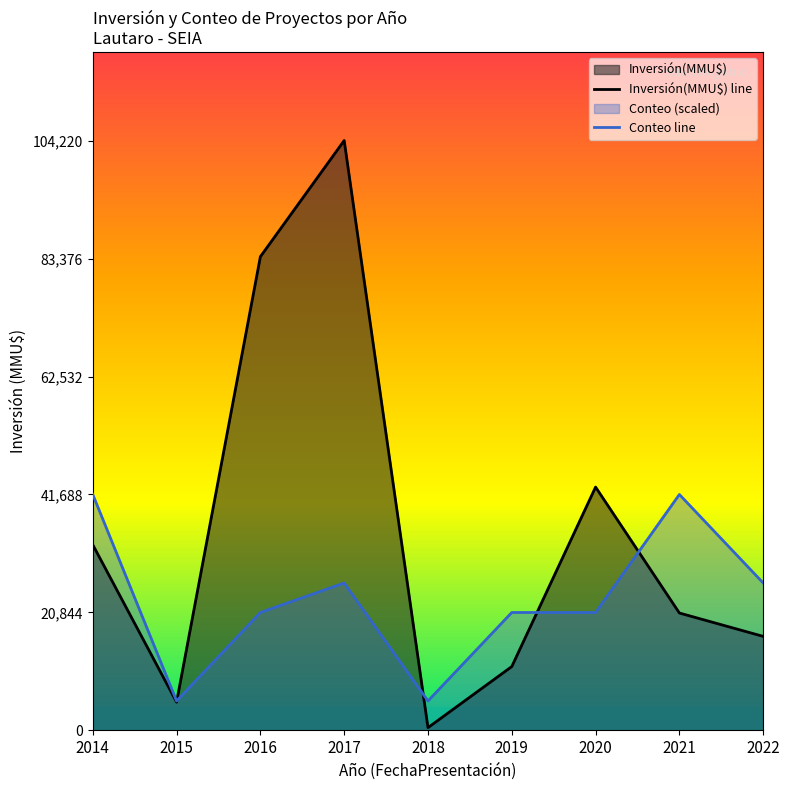

Rank the series by their maximum value, from lowest to highest.

Conteo line, Inversión(MMU$) line